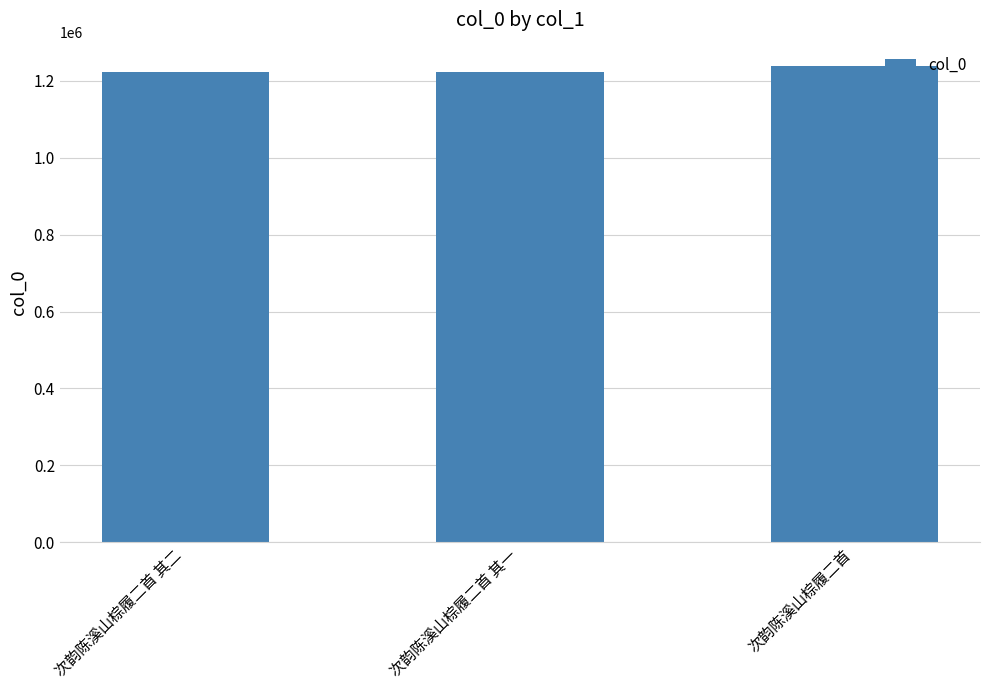

The chart shows a value of 1223893 at 次韵陈溪山棕履二首 其二. True or false?

True